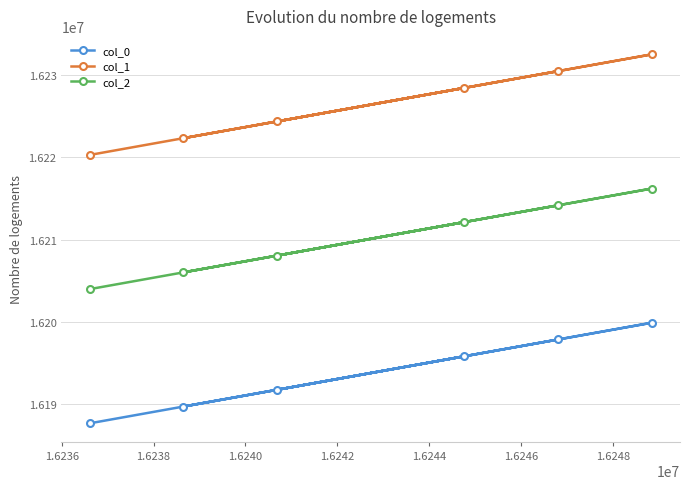

What is the difference between the second highest and second lowest values in the col_0 series?

8160